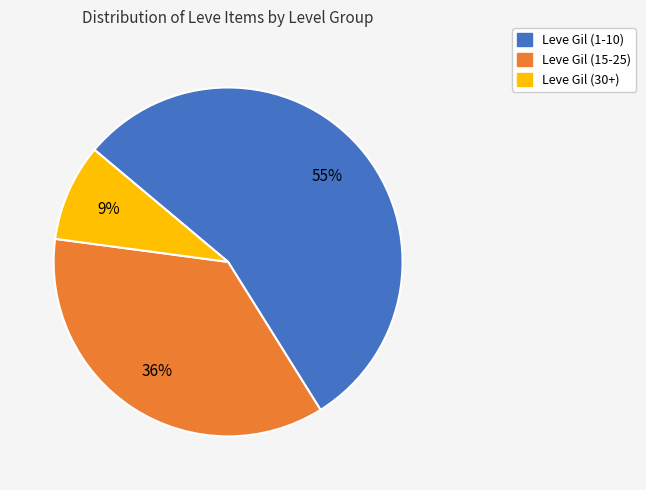

To the nearest percent, what is the average slice percentage?

33%